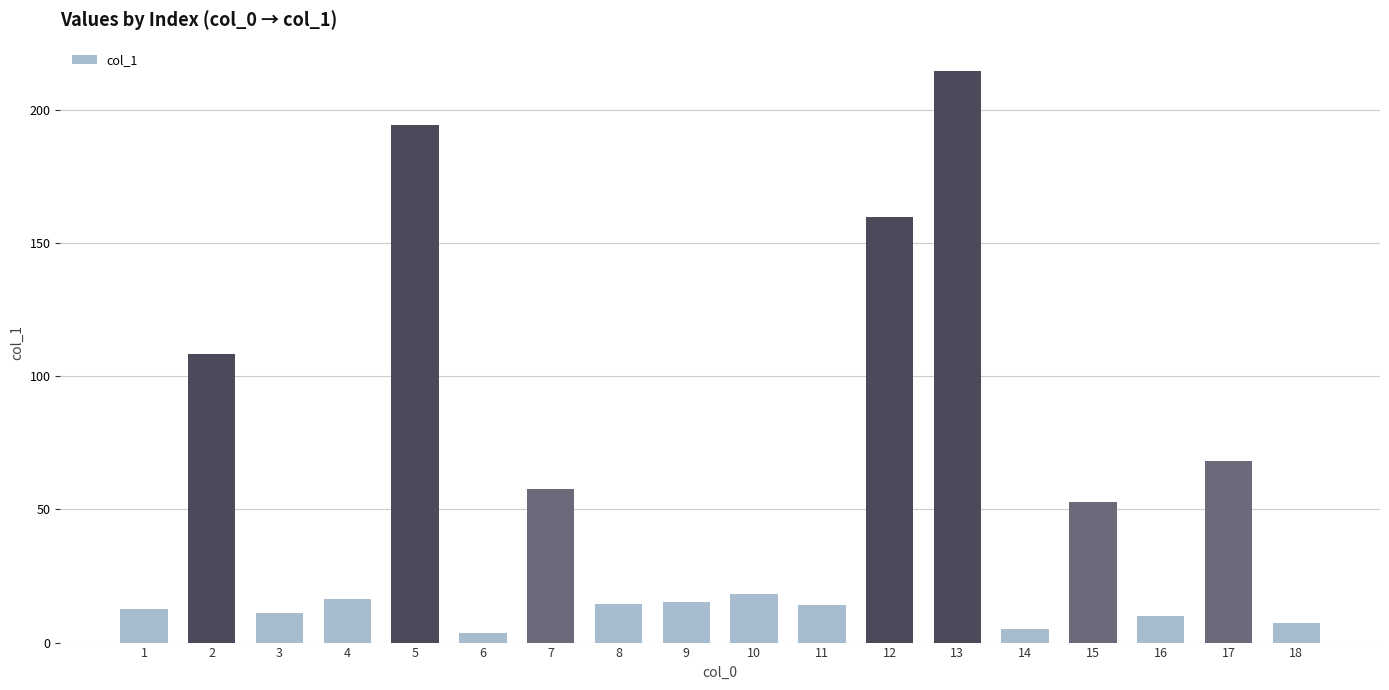

What is the change in value from 1 to 10?

+5.8